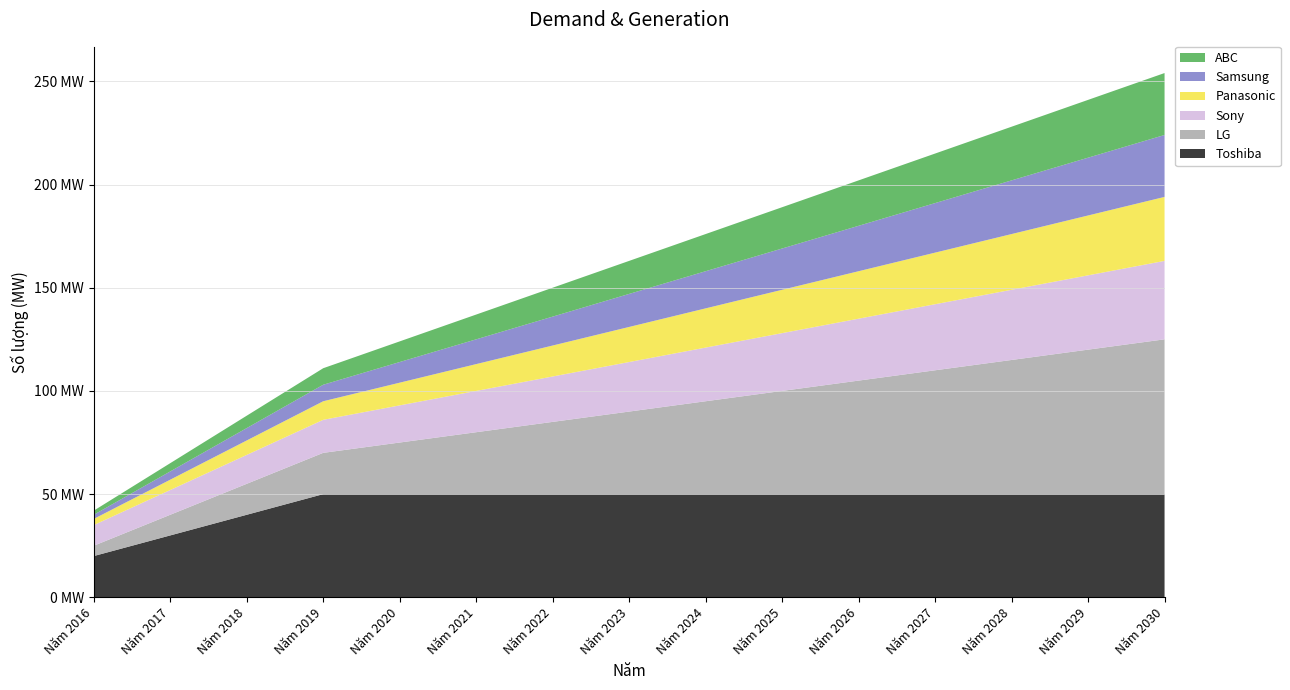

Reading left to right, transcribe all the data shown in this chart.

Toshiba: 20	30	40	50	50	50	50	50	50	50	50	50	50	50	50
LG: 5	10	15	20	25	30	35	40	45	50	55	60	65	70	75
Sony: 10	12	14	16	18	20	22	24	26	28	30	32	34	36	38
Panasonic: 3	5	7	9	11	13	15	17	19	21	23	25	27	29	31
Samsung: 2	4	6	8	10	12	14	16	18	20	22	24	26	28	30
ABC: 2	4	6	8	10	12	14	16	18	20	22	24	26	28	30